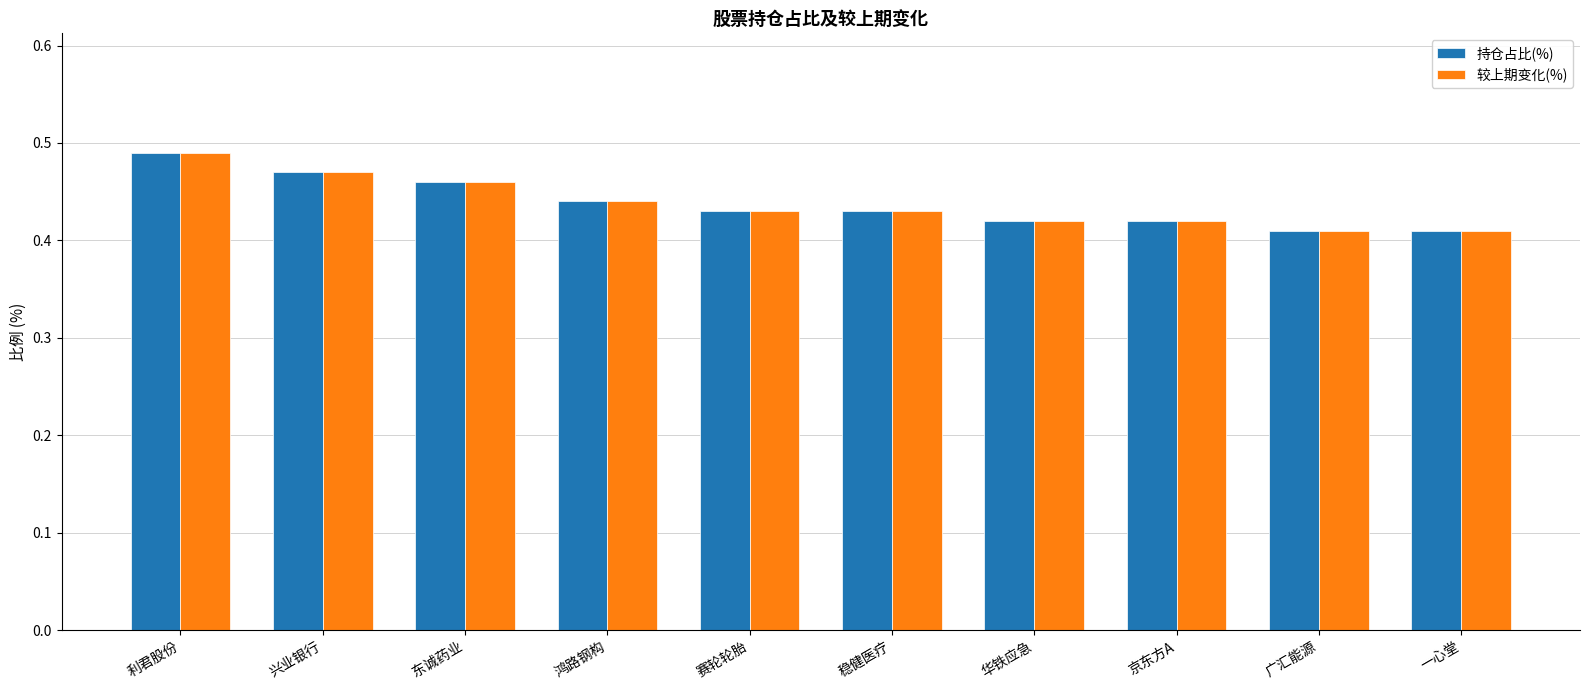

At how many categories does at least one series exceed 0?

10